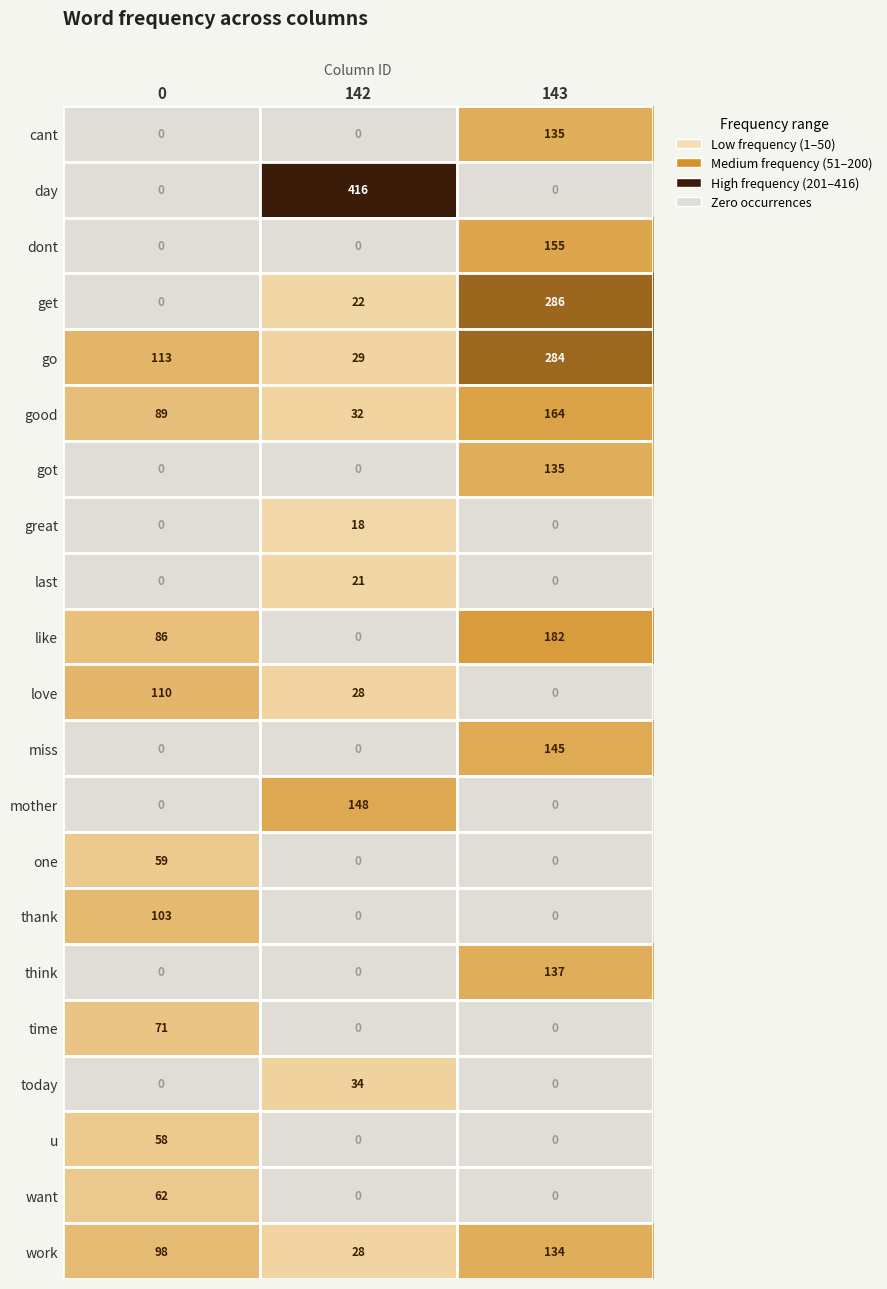

Is it true that like equals 288 at 143?

False